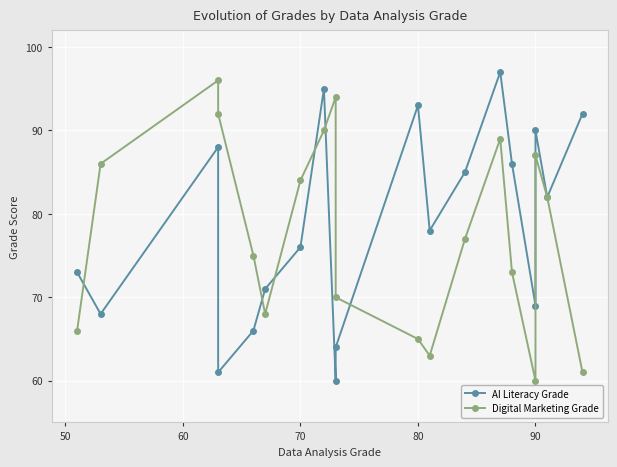

What are all the series names shown in the legend?

AI Literacy Grade, Digital Marketing Grade